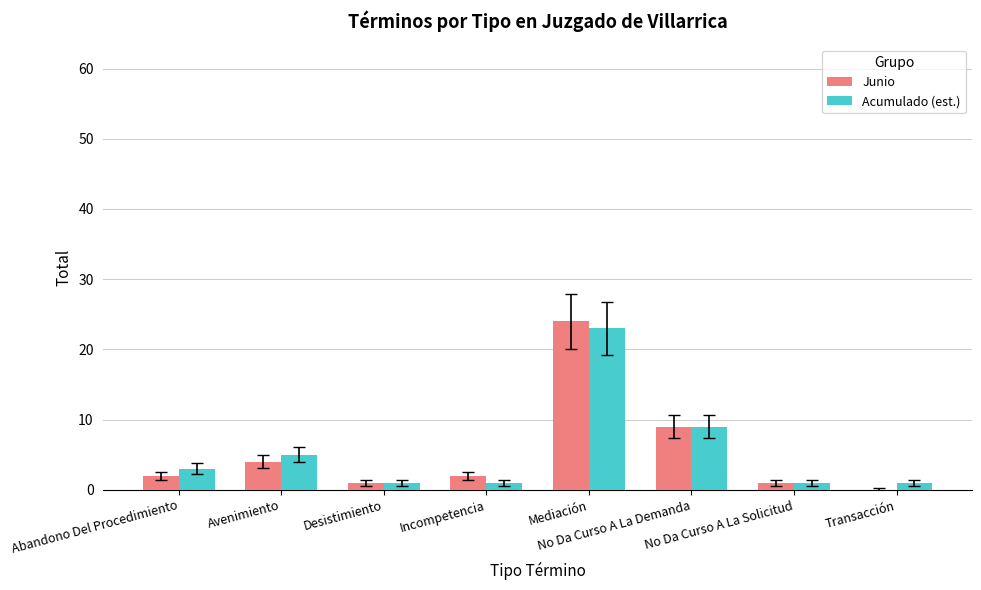

What are all the series names shown in the legend?

Junio, Acumulado (est.)